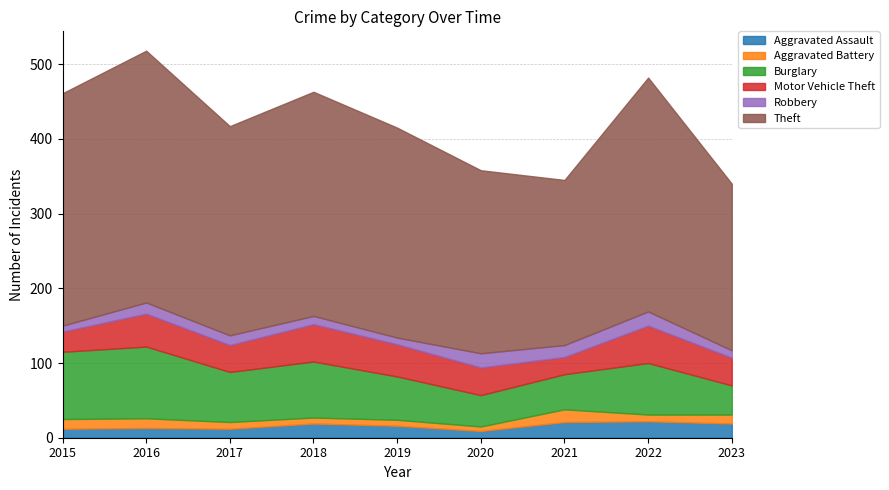

What are all the series names shown in the legend?

Aggravated Assault, Aggravated Battery, Burglary, Motor Vehicle Theft, Robbery, Theft